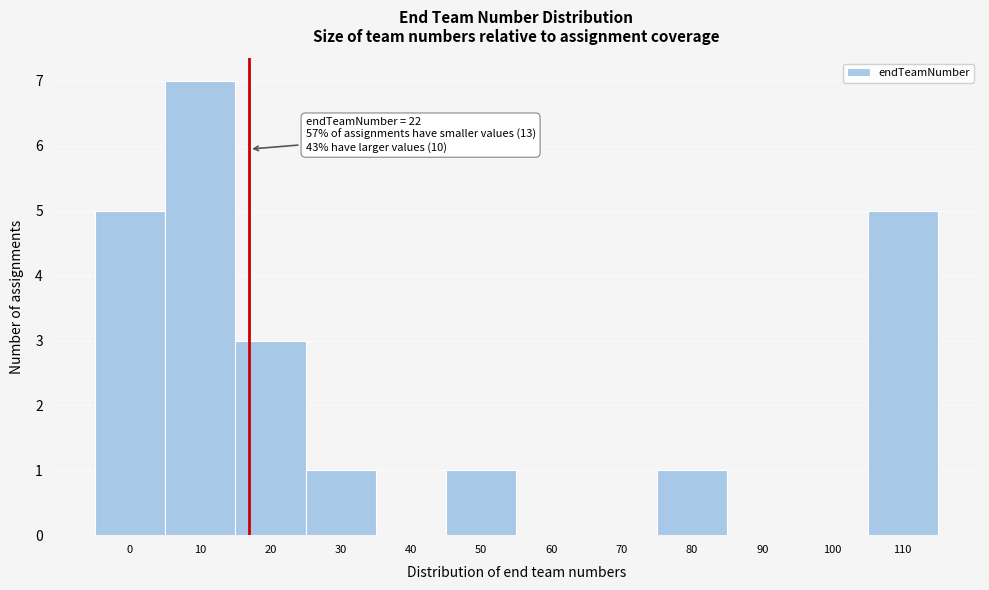

Reading left to right, what are all the values shown in this chart?

0=5	10=7	20=3	30=1	40=0	50=1	60=0	70=0	80=1	90=0	100=0	110=5